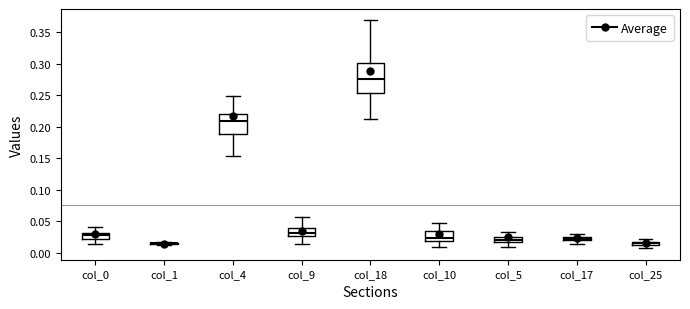

Where is the upper edge of the box for col_4 on the y-axis? The values are not printed on the chart, so give them approximately, as read against the axis.

0.220